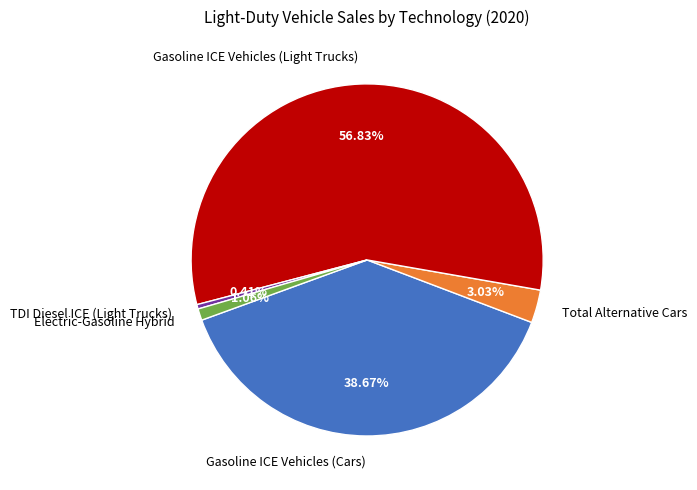

Is it true that Gasoline ICE Vehicles (Cars) is 39% of the pie?

True